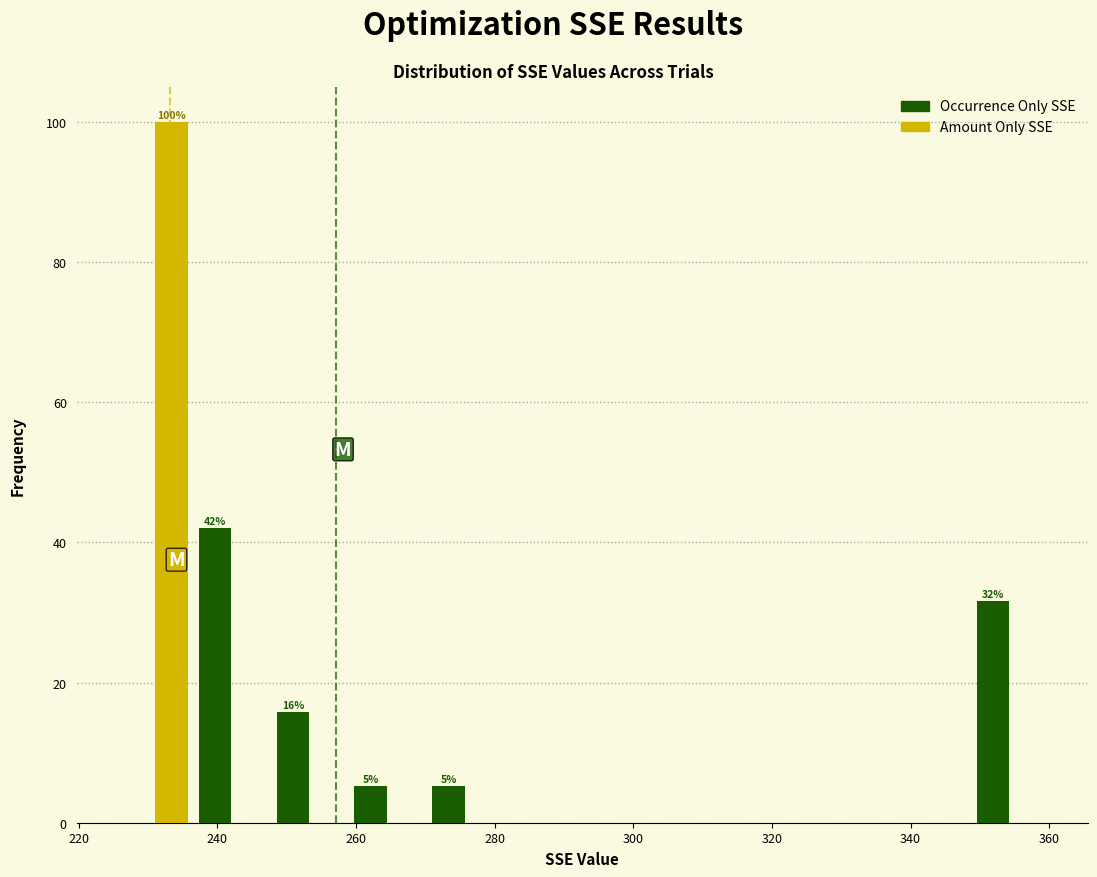

In the Amount Only SSE series, which range on the x-axis has the tallest bar?

226 to 236